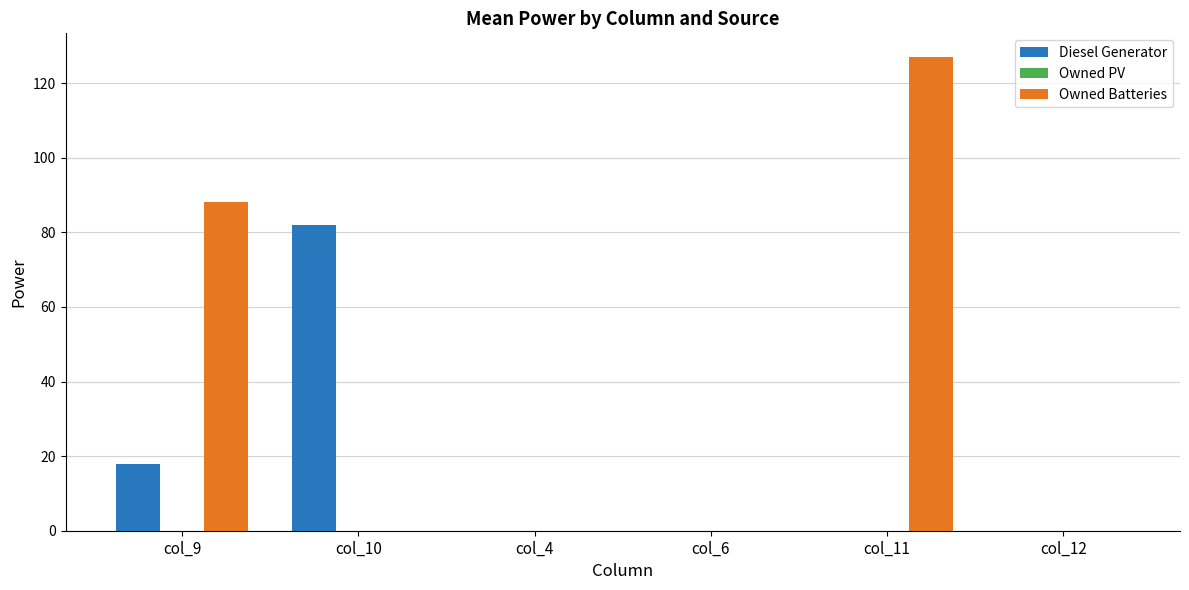

Count the number of data series in this chart.

2